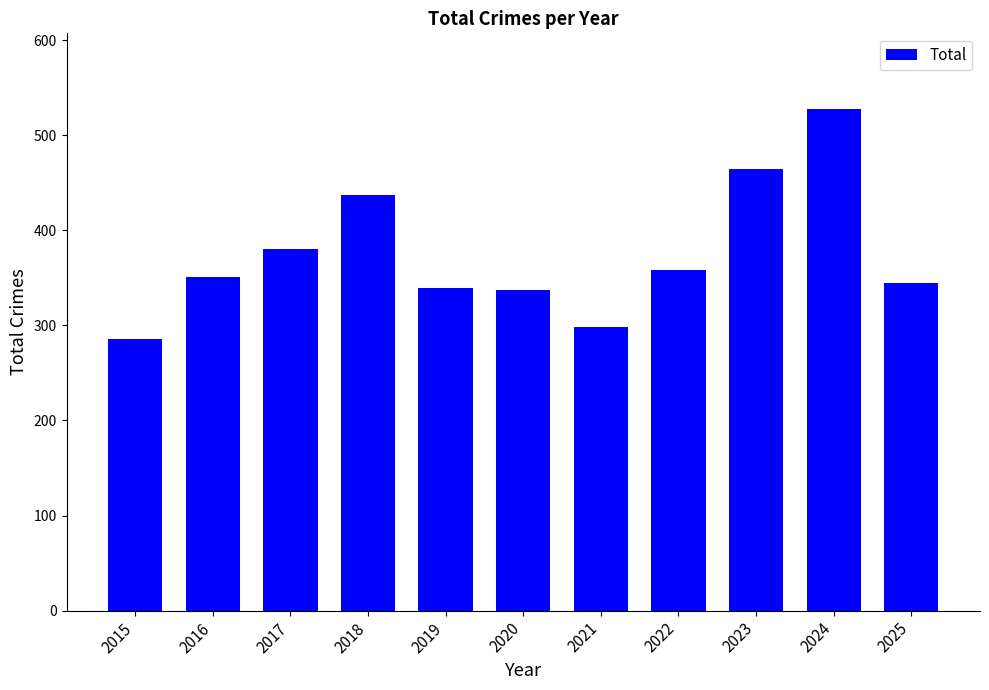

Approximately how many times larger is the value at 2015 compared to 2021?

1.0